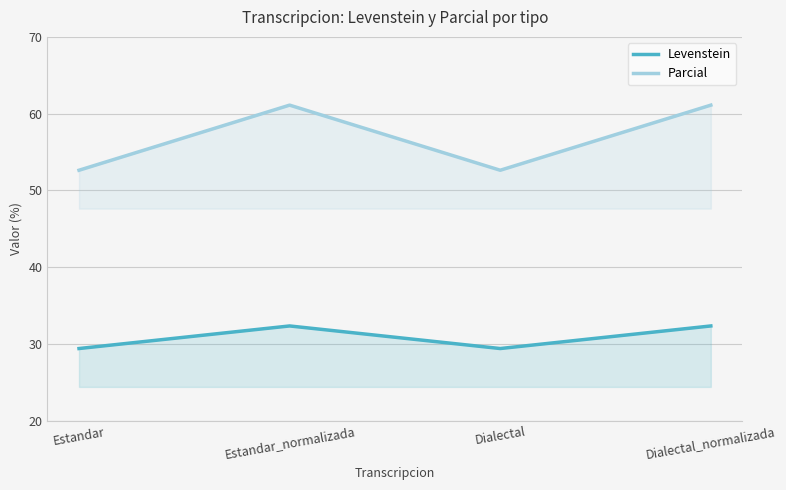

True or false: Levenstein has a value of 29.4 at Estandar.

True